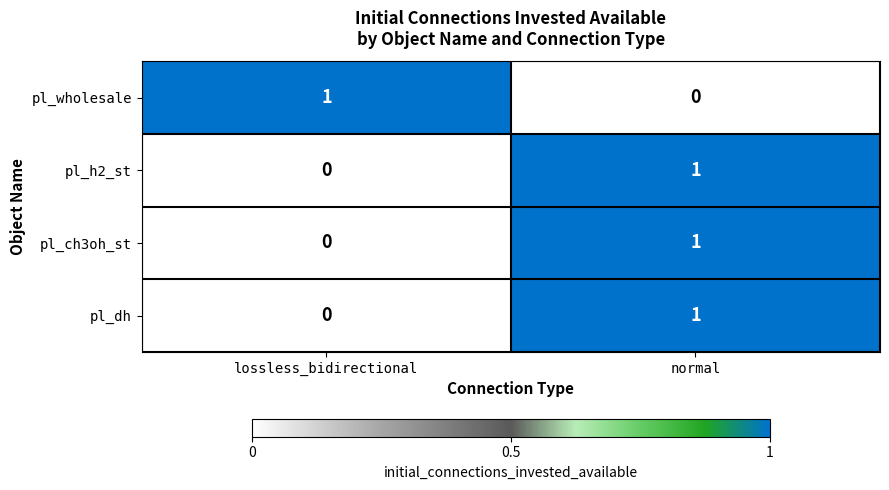

At which category is the sum across all series the highest?

normal